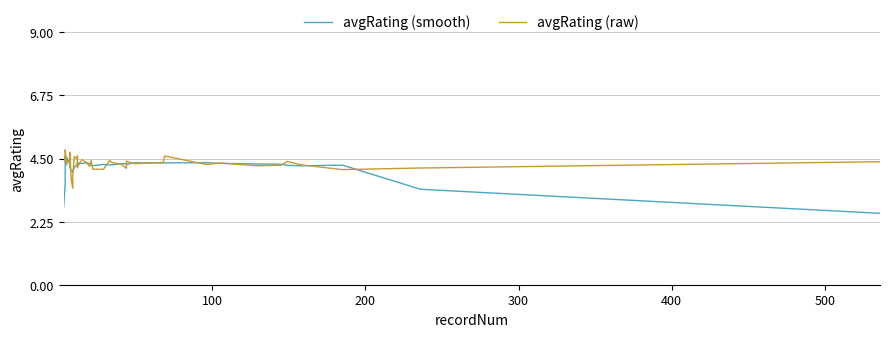

The avgRating (raw) series shows 3.9 at 9. True or false?

True